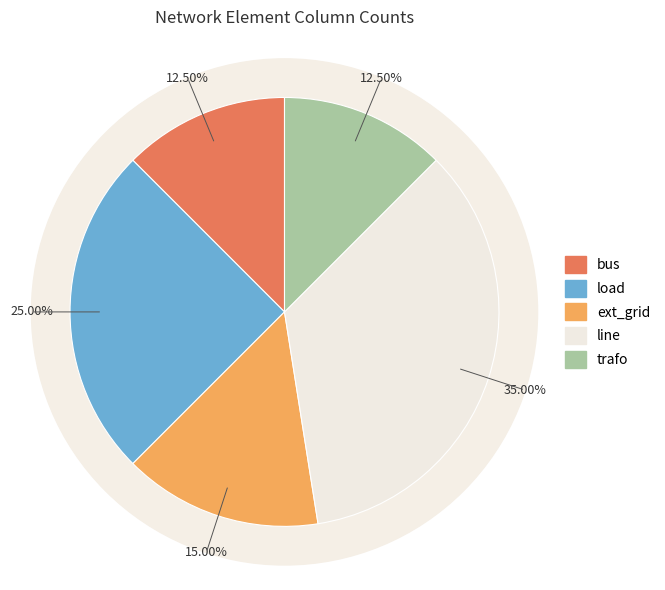

The load slice represents 25% of the pie. True or false?

True